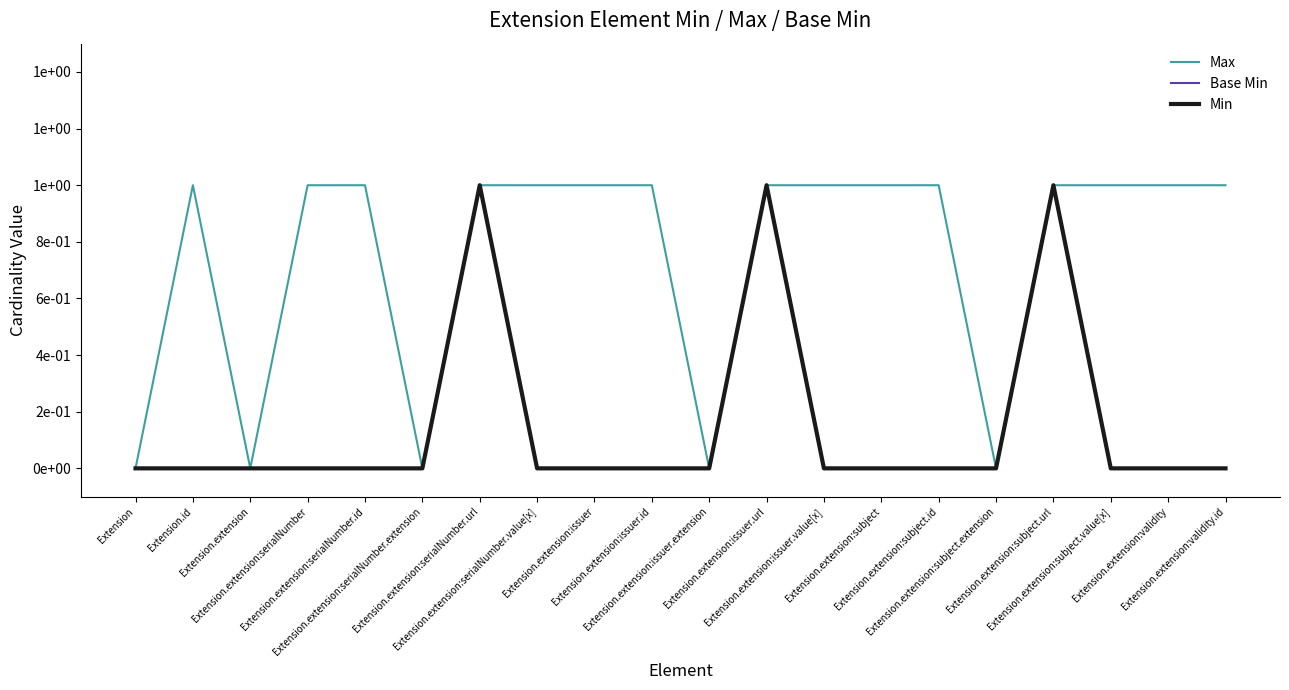

Between Extension.extension:serialNumber.value[x] and Extension.id, which is larger?

Extension.extension:serialNumber.value[x]